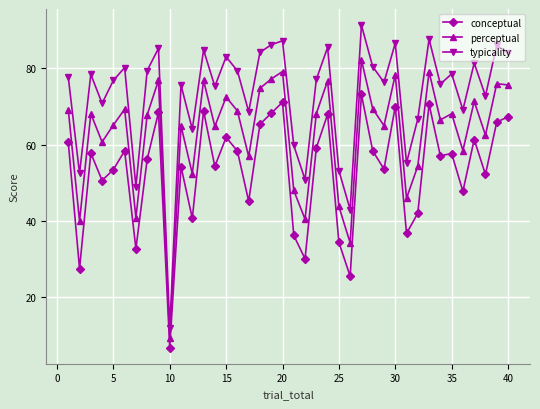

What is the value of the perceptual point at the 18th from the left?

74.8